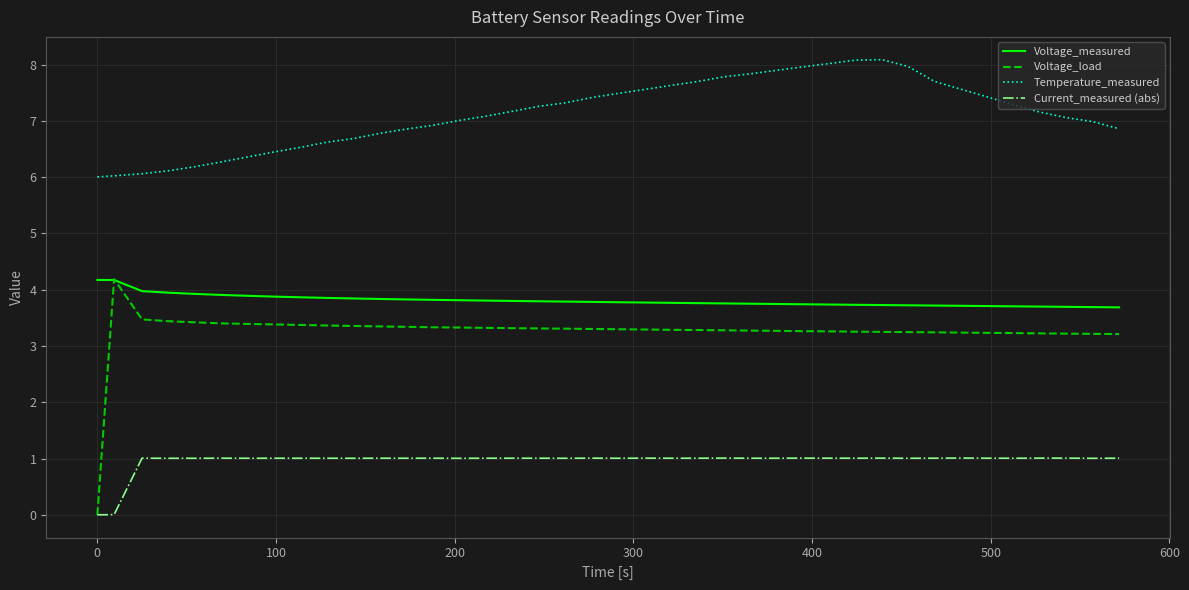

Does the chart have visible grid lines?

Yes